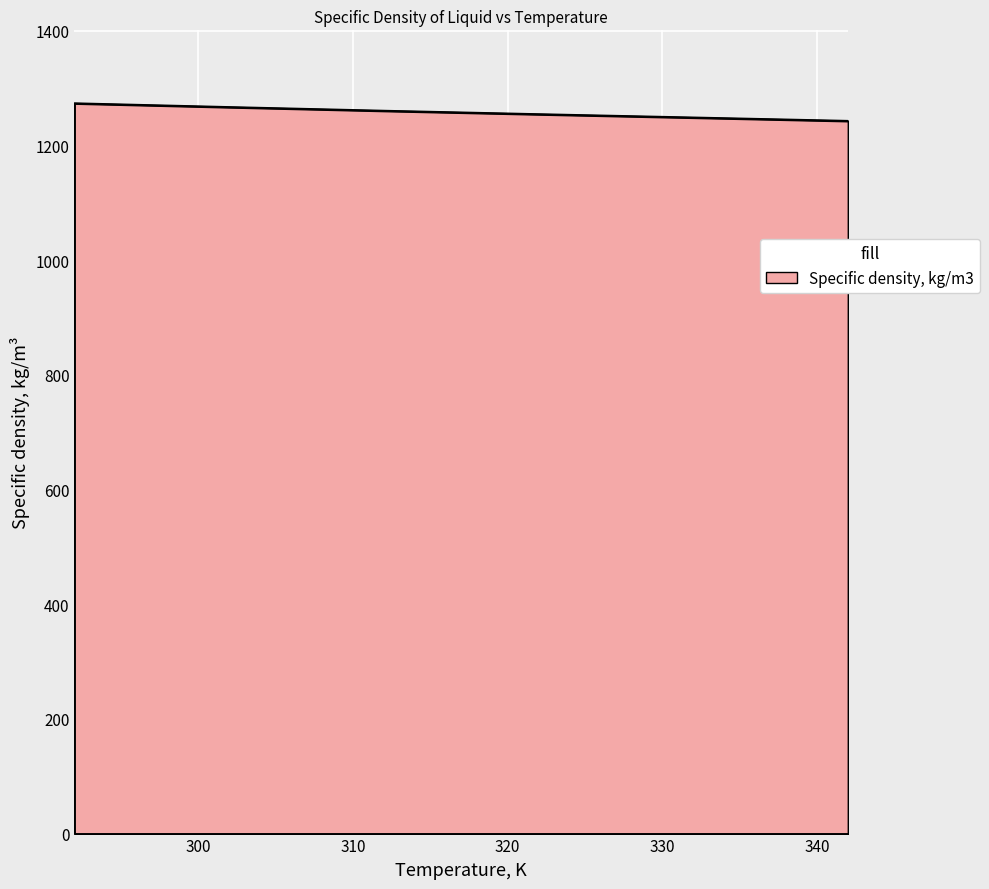

True or false: there are more than 2 points higher than both neighbors.

False